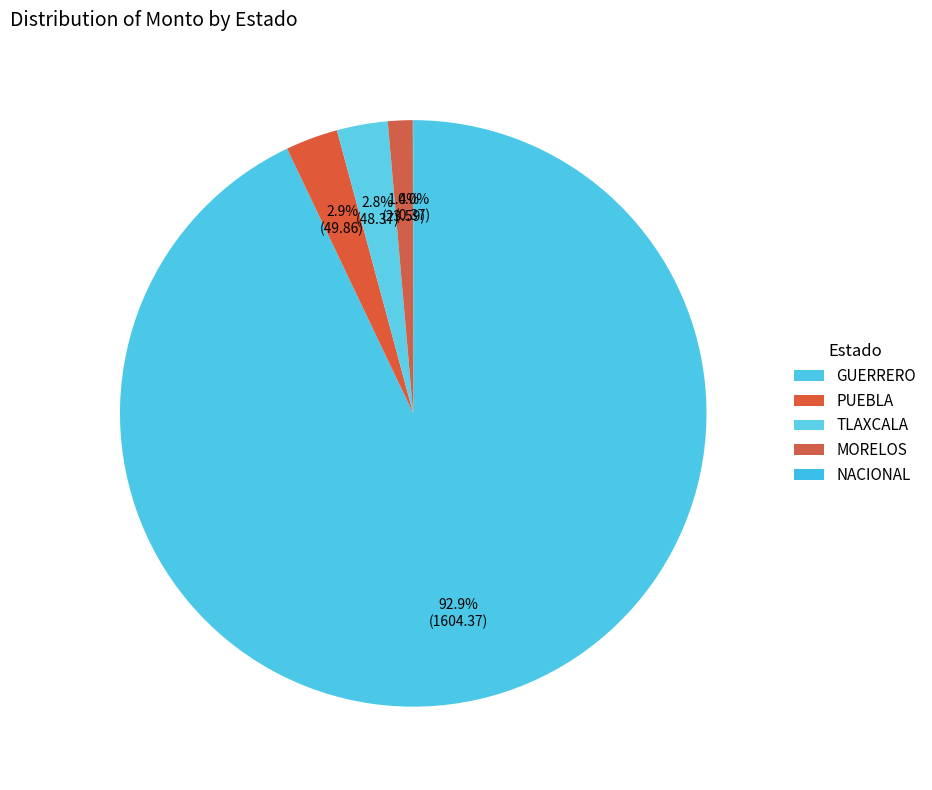

To the nearest percent, what is the combined percentage of NACIONAL and PUEBLA?

3%